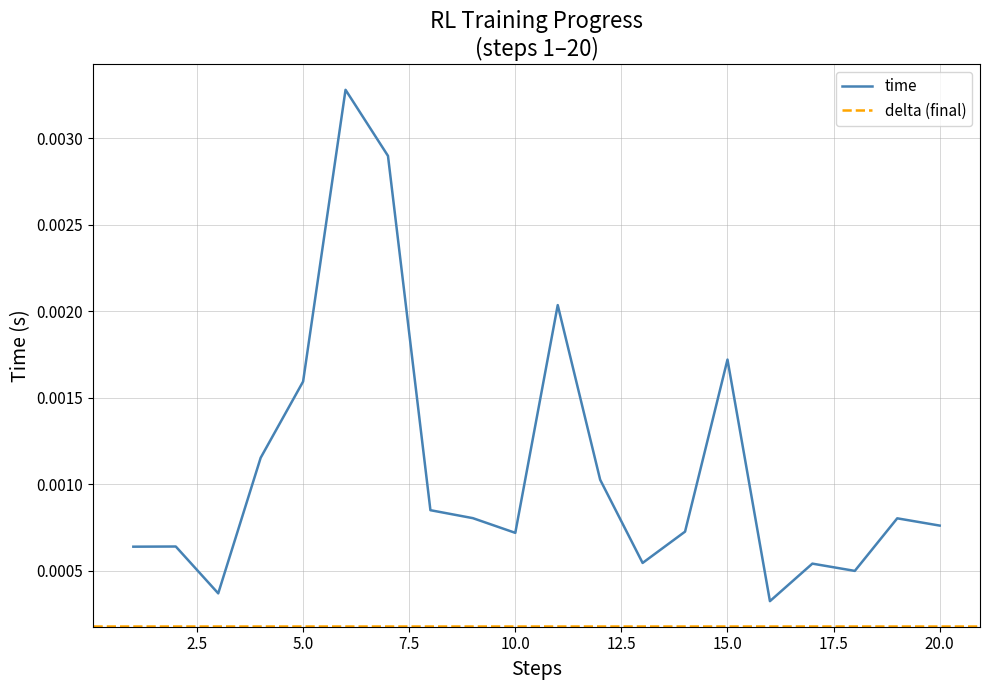

True or false: delta has a value of 0.0 at 3.

False